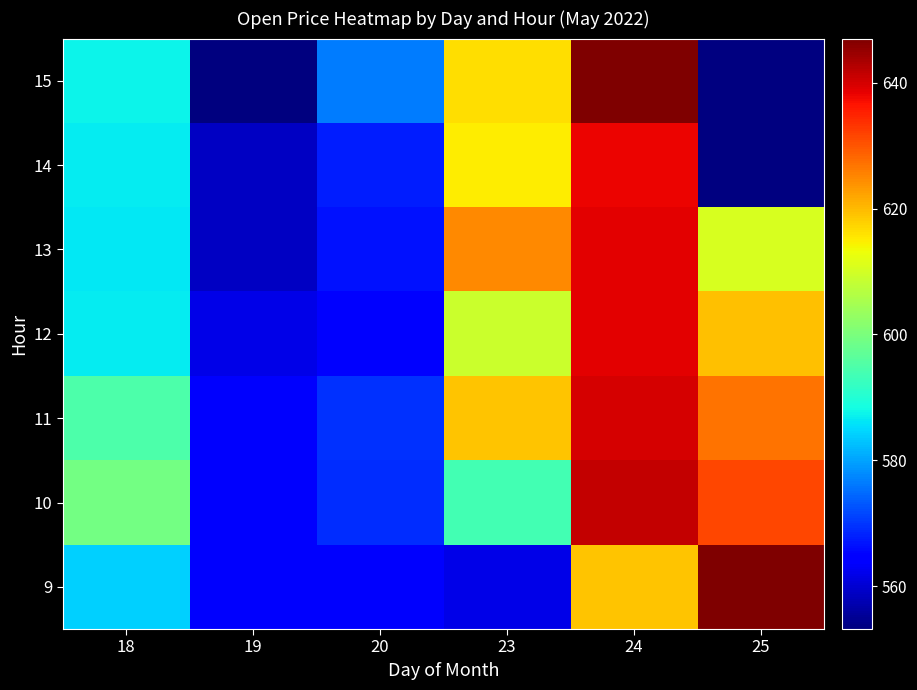

At 25, list the series in order from smallest to largest.

13, 14, 15, 12, 11, 10, 9